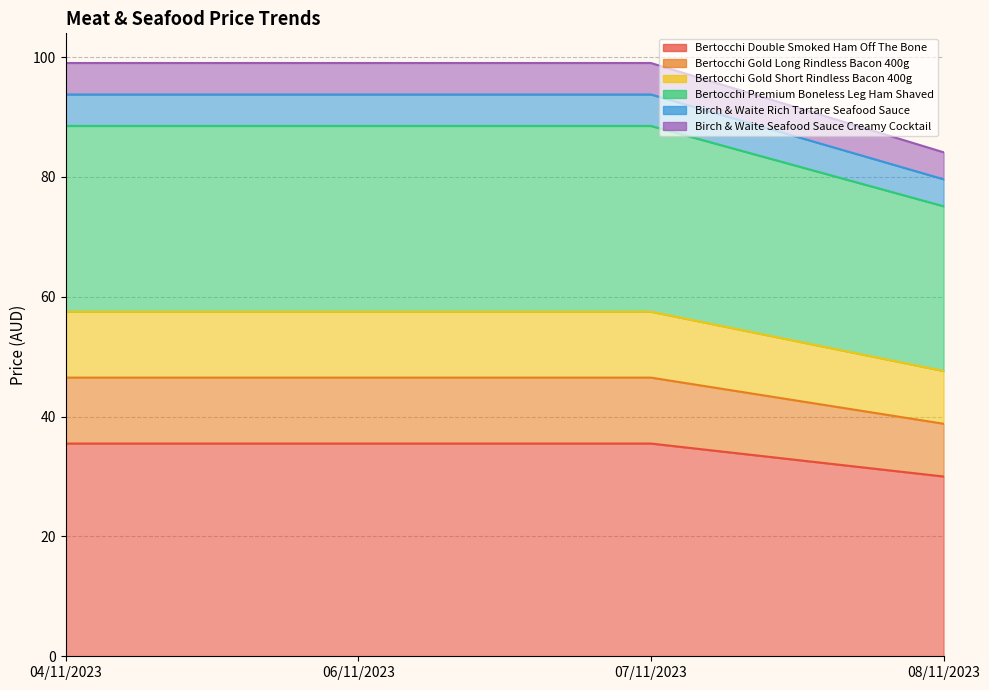

Reading right to left, extract all data points from this chart.

Bertocchi Double Smoked Ham Off The Bone: 30.0	35.5	35.5	35.5
Bertocchi Gold Long Rindless Bacon 400g: 38.8	46.5	46.5	46.5
Bertocchi Gold Short Rindless Bacon 400g: 47.6	57.5	57.5	57.5
Bertocchi Premium Boneless Leg Ham Shaved: 75.1	88.5	88.5	88.5
Birch & Waite Rich Tartare Seafood Sauce: 79.6	93.8	93.8	93.8
Birch & Waite Seafood Sauce Creamy Cocktail: 84.1	99.0	99.0	99.0